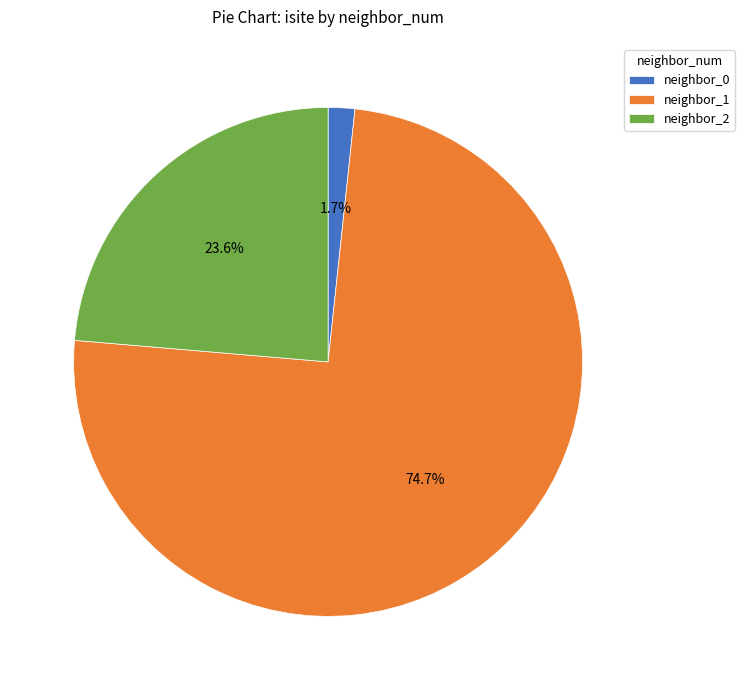

Is there a majority slice in this chart?

Yes